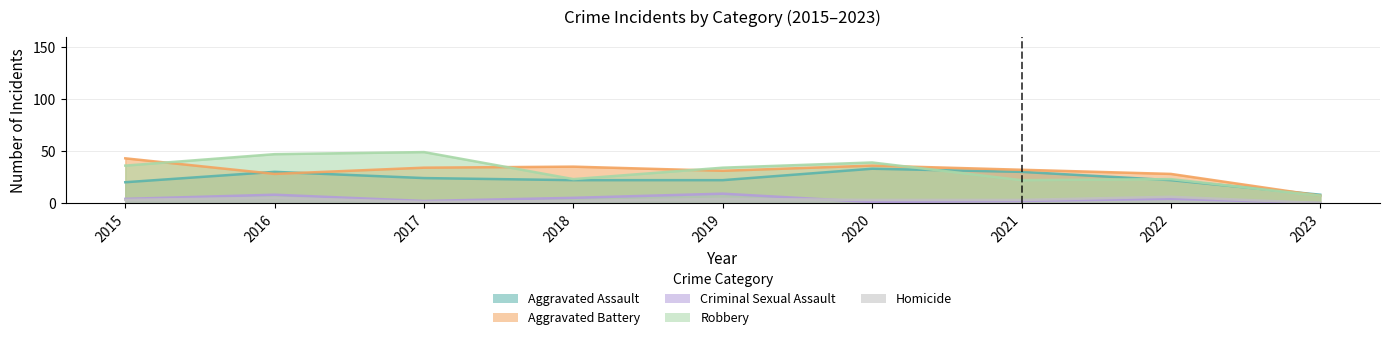

At which label does Homicide reach its minimum?

2023